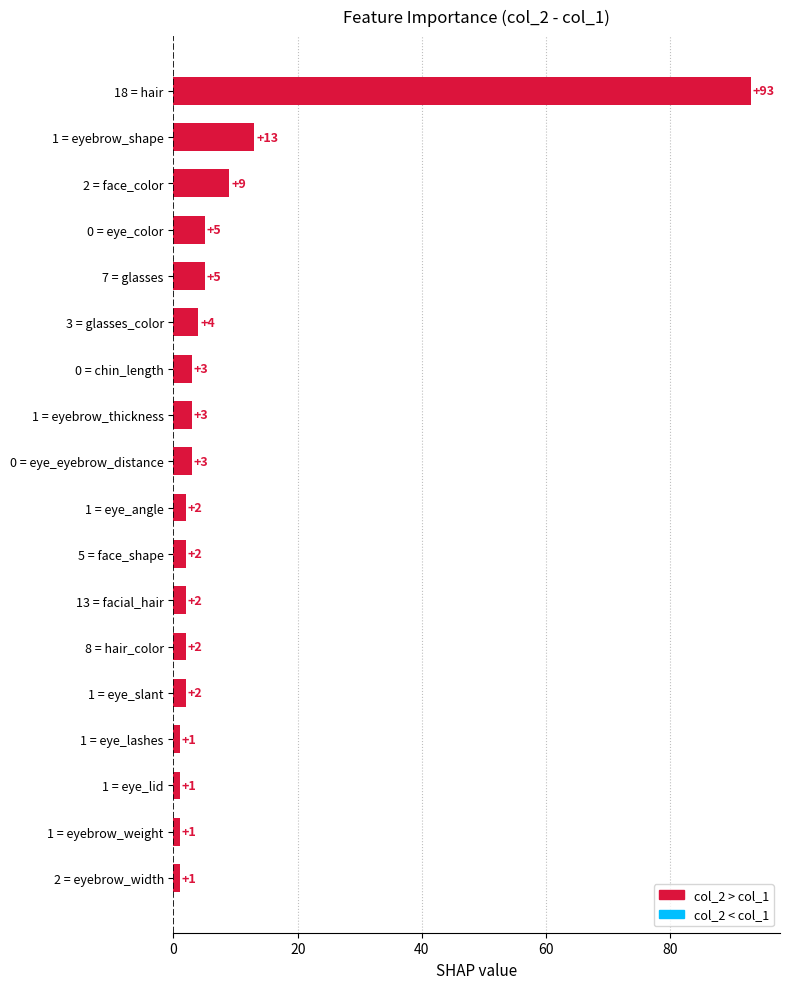

True or false: the data shows 2 at 13 = facial_hair.

True